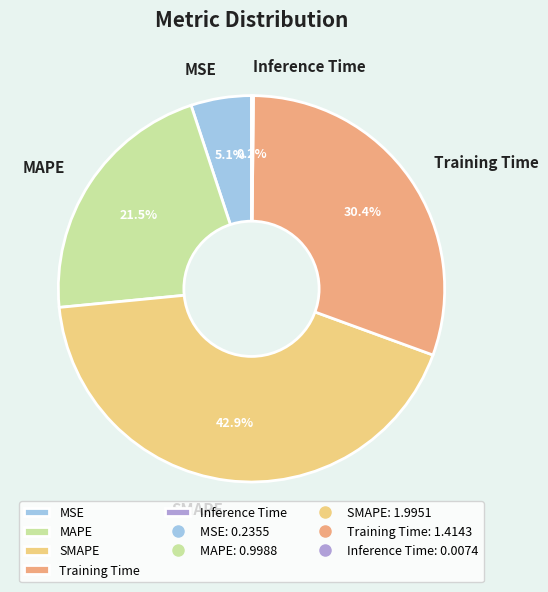

To the nearest percent, what is the combined percentage of MAPE and Training Time?

52%